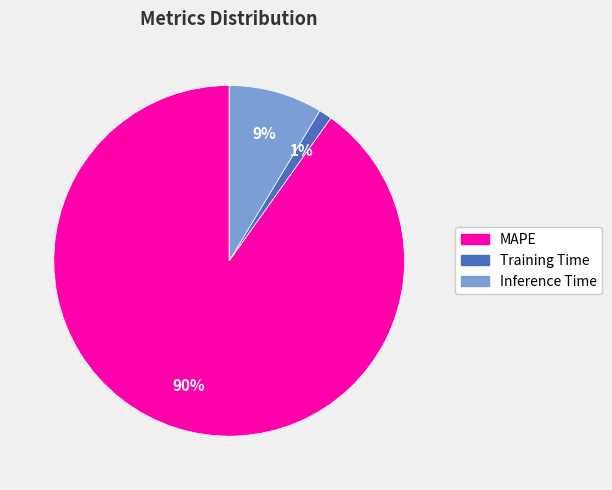

To the nearest percent, what is the average slice percentage?

33%